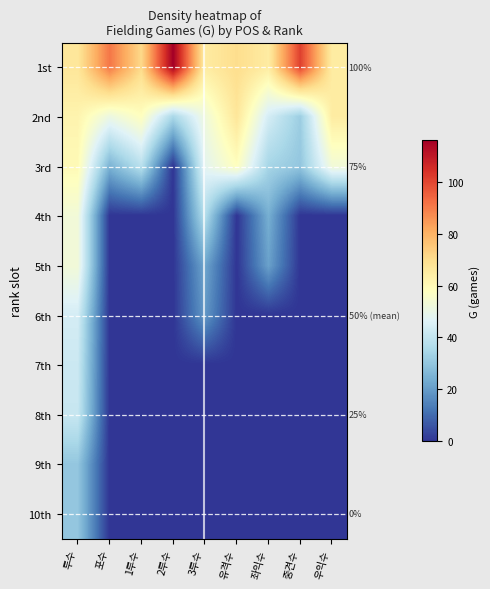

True or false: 8th has a value of -24 at 유격수.

False